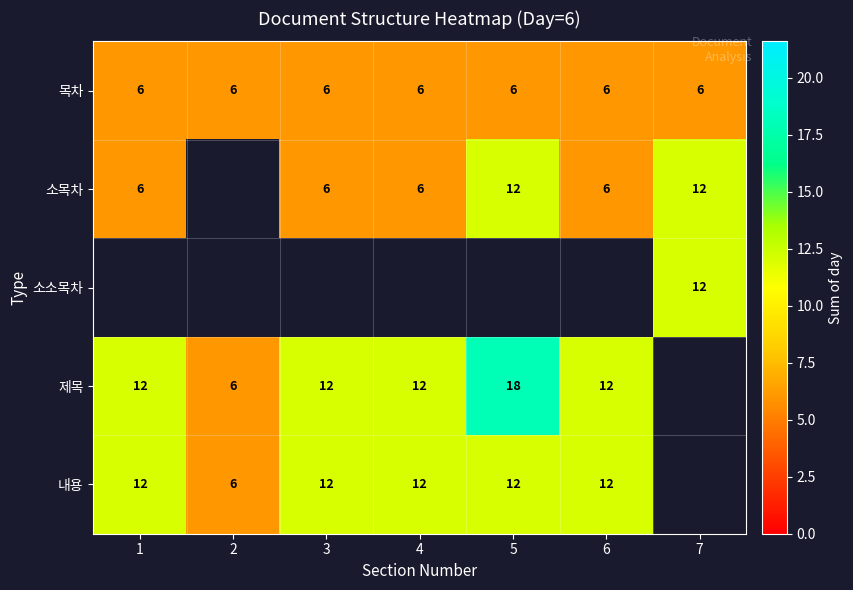

What is the sum of the 내용 values at 6 and 3?

24